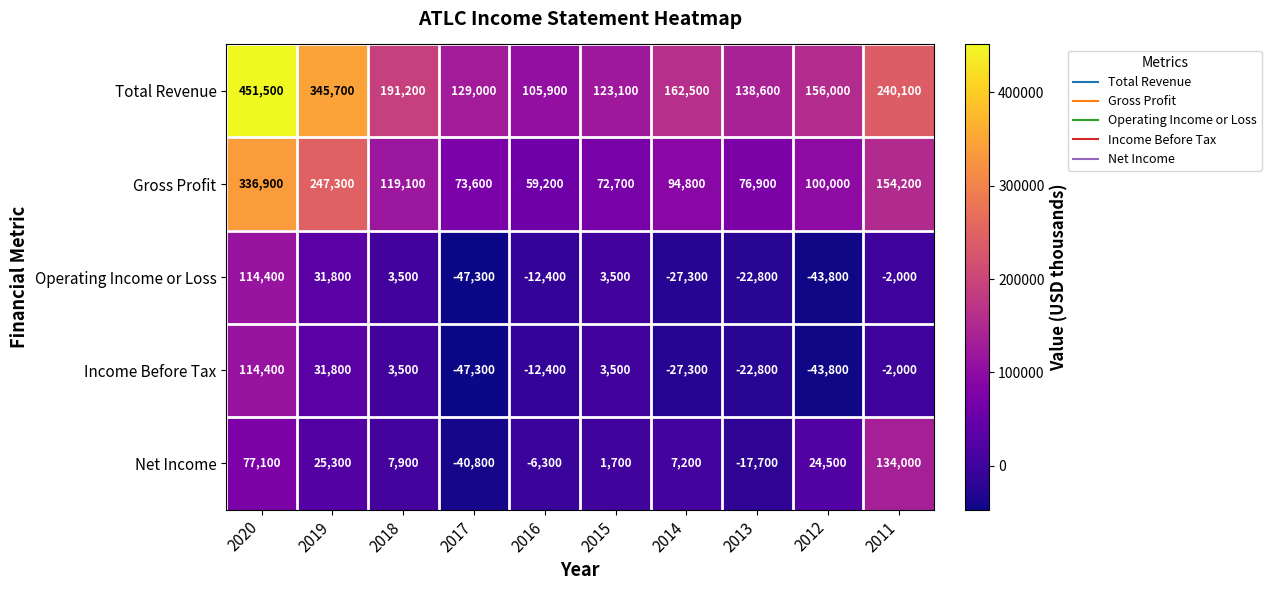

What is the greatest value displayed?

451500